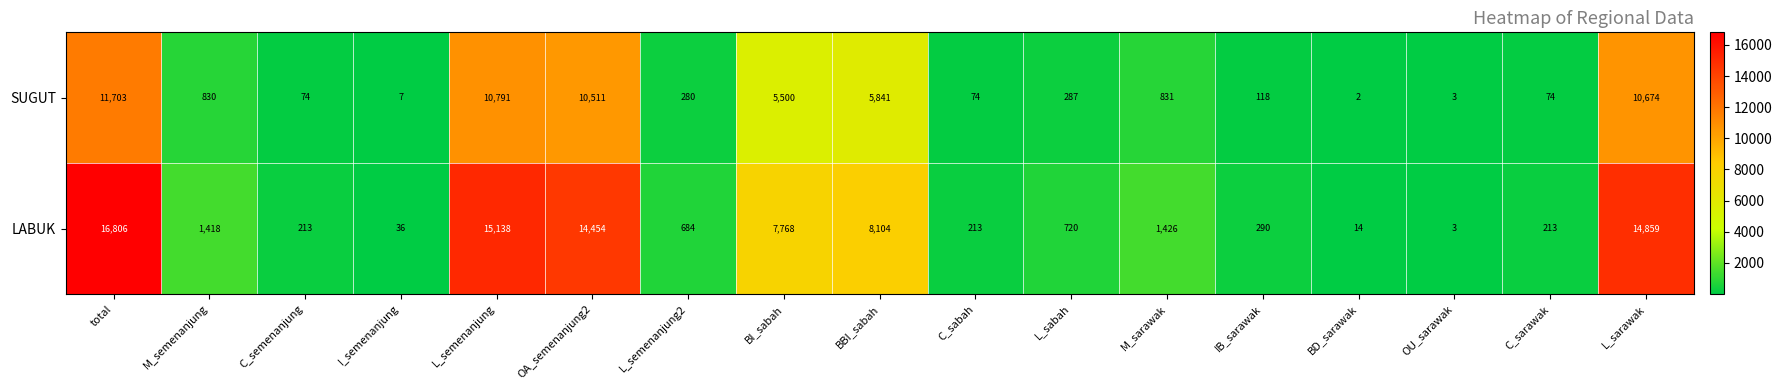

Which category has the highest value across all series?

total